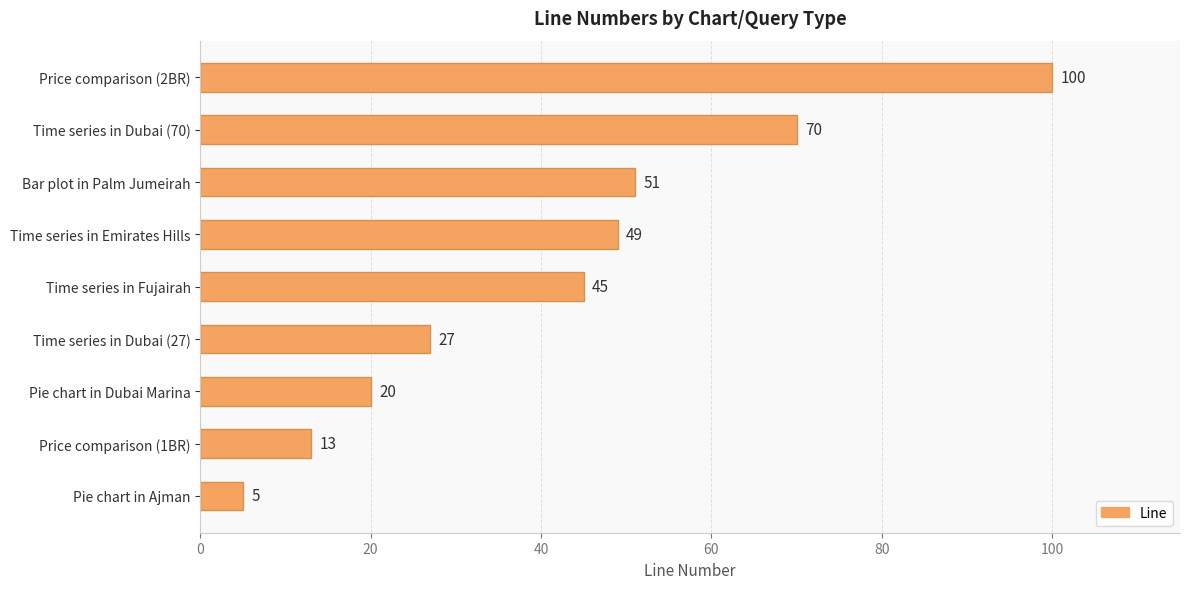

Between Bar plot in Palm Jumeirah and Pie chart in Ajman, which is larger?

Bar plot in Palm Jumeirah